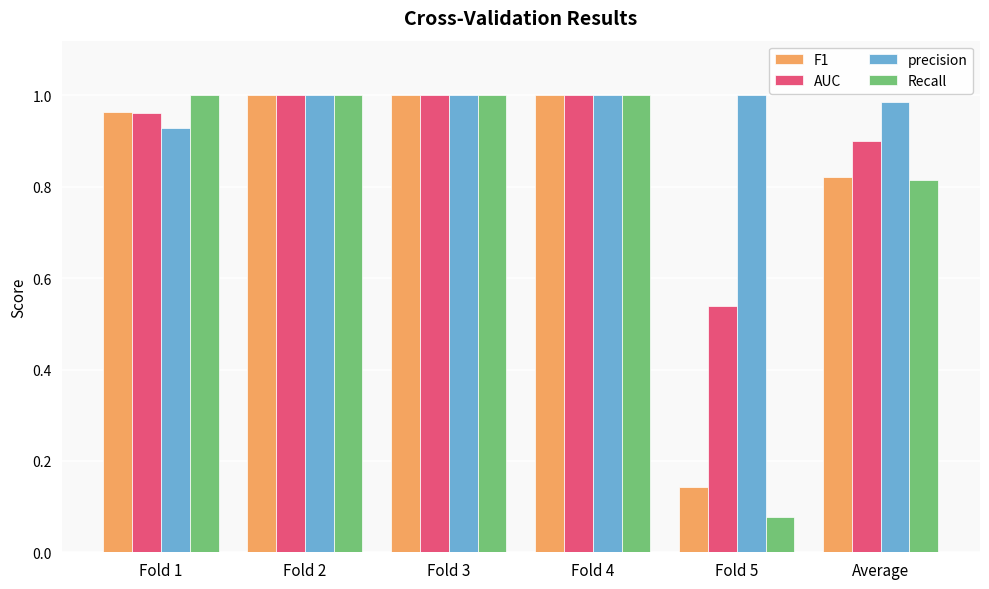

What is the sum of all precision values?

5.9